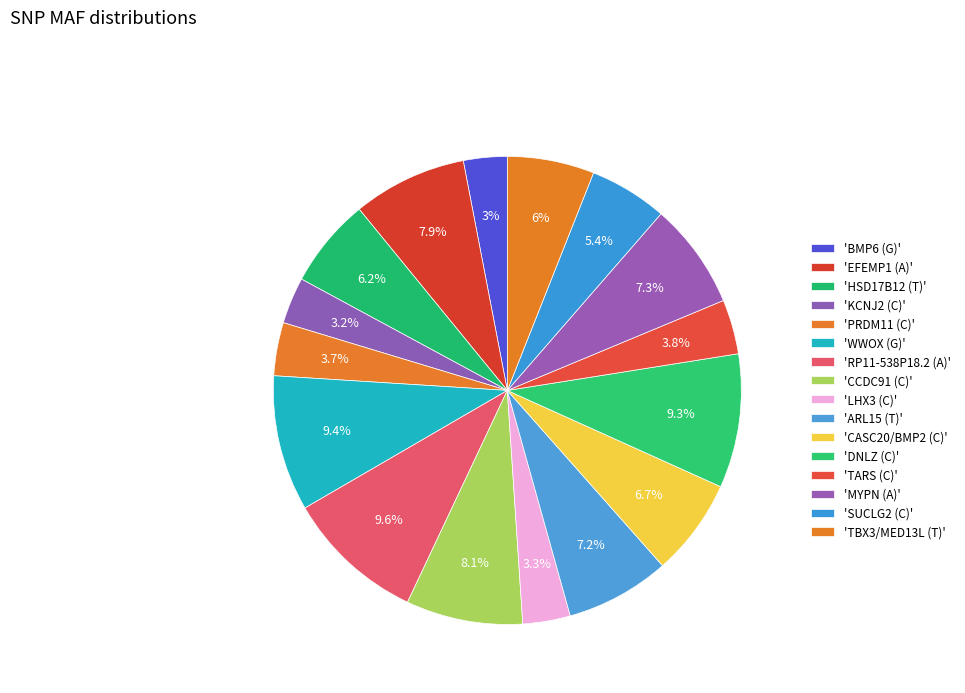

Count the number of slices in the pie.

16